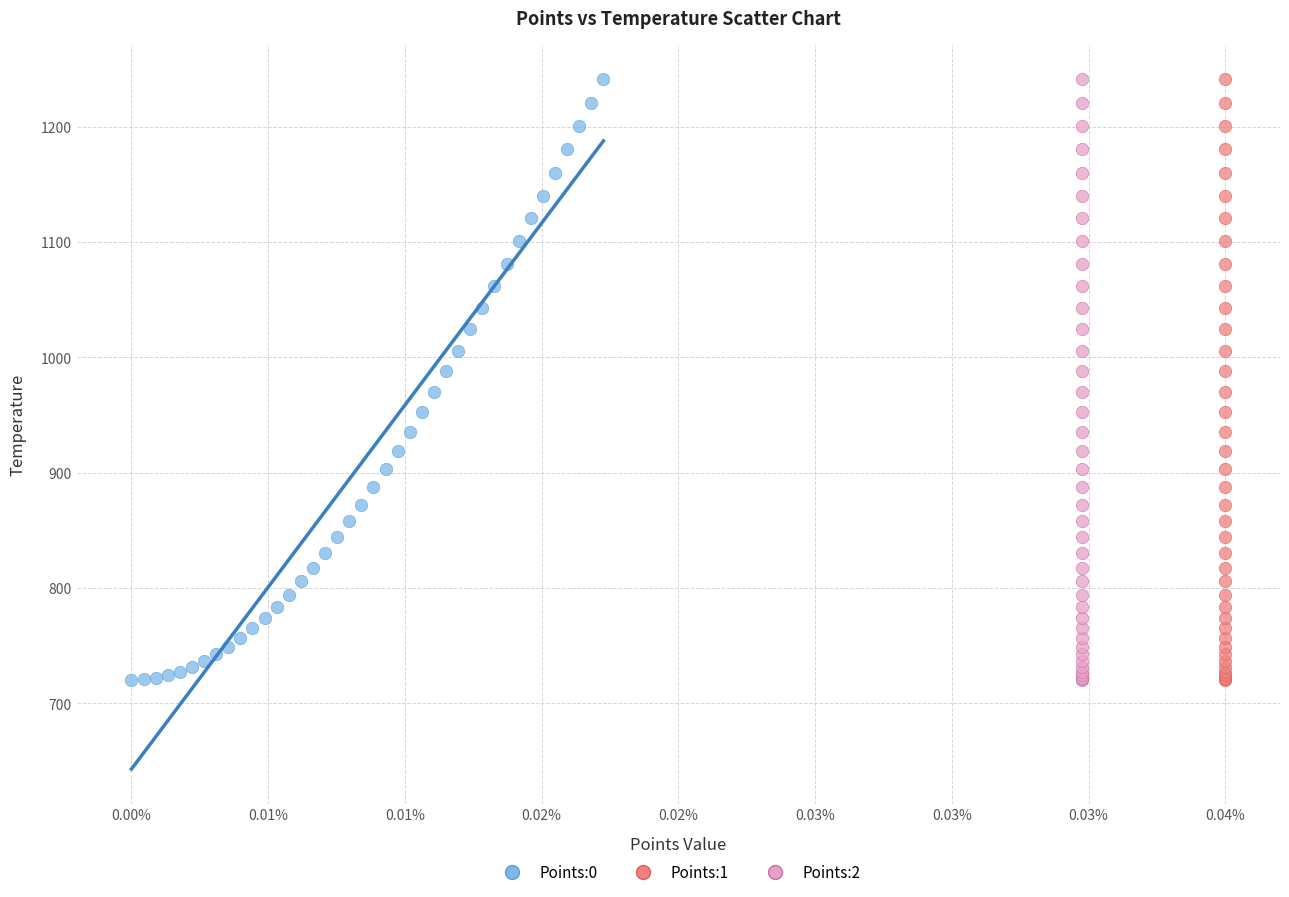

What are all the series names shown in the legend?

Points:0, Points:1, Points:2